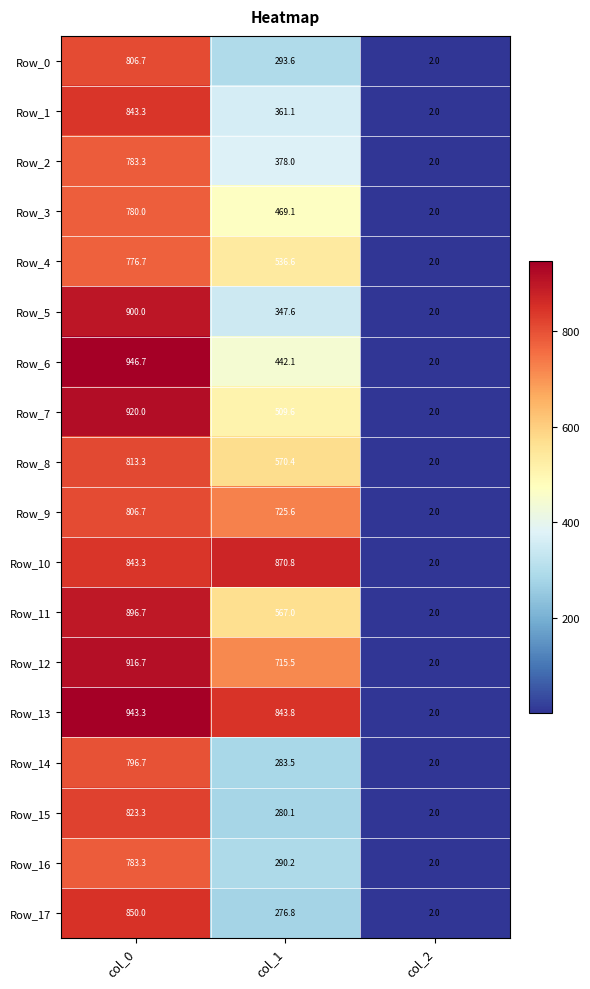

Which series has the largest range (max minus min)?

Row_6